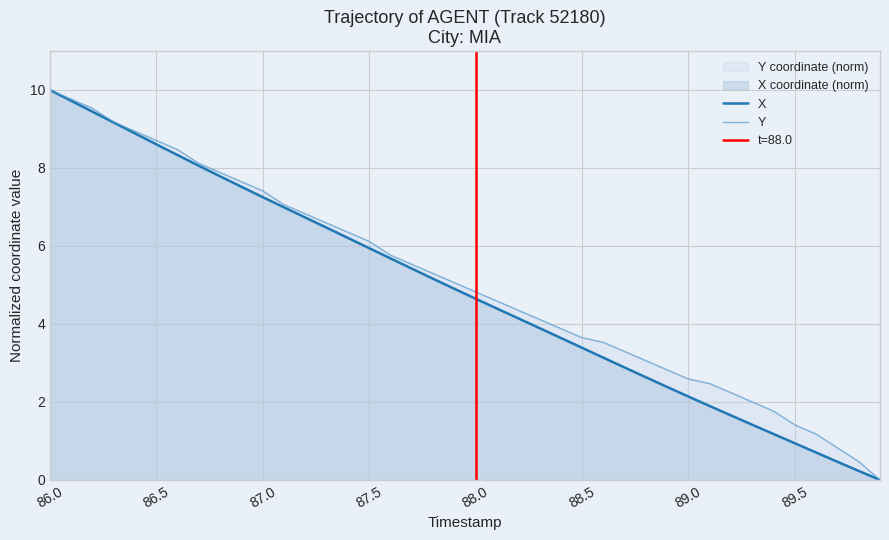

Rank the series by their average value, from highest to lowest.

Y, X